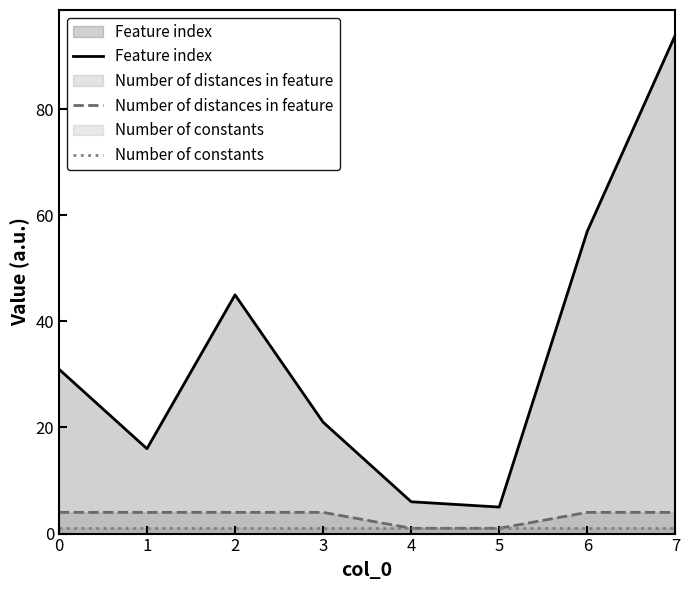

The Number of distances in feature series shows 4 at 1. True or false?

True